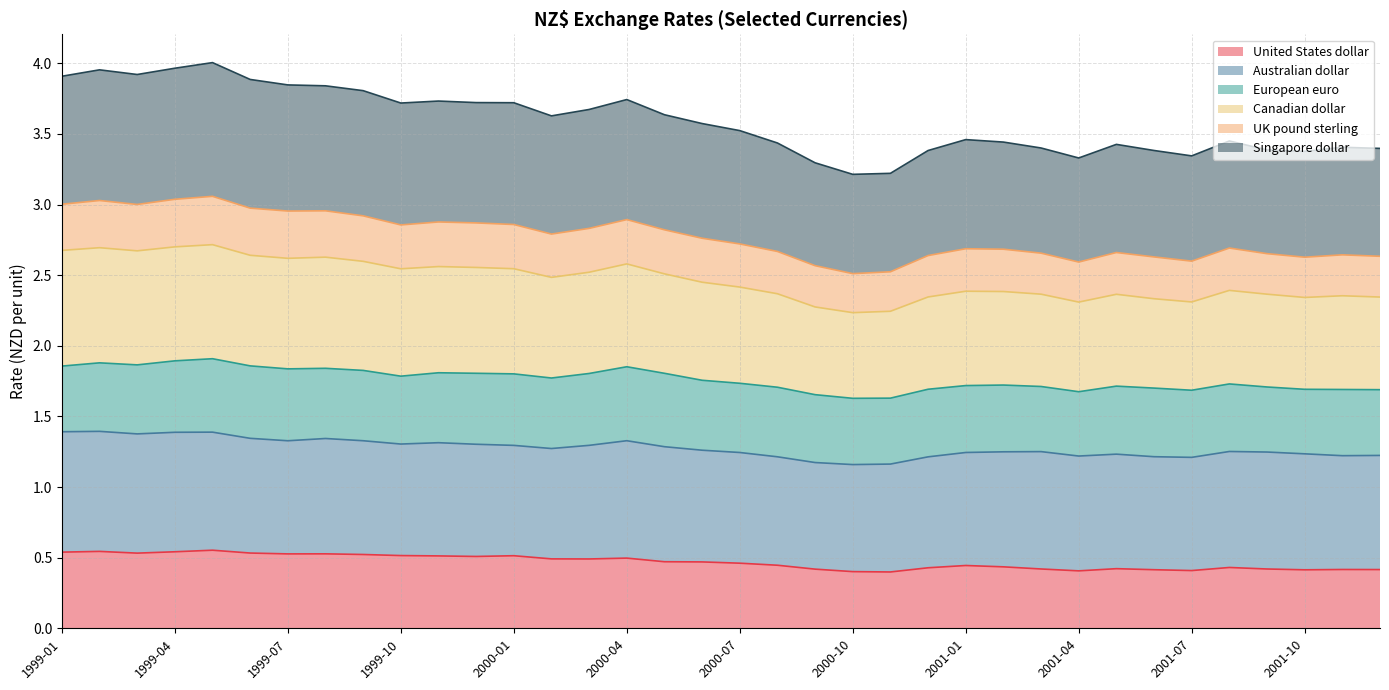

The United States dollar series shows 0.2 at 2000-09. True or false?

False